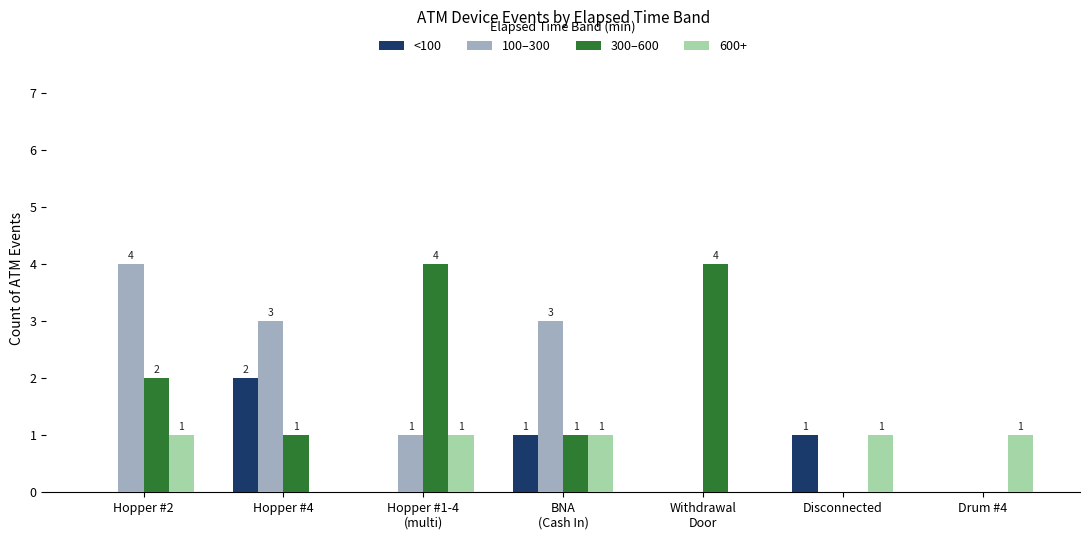

What is the sum of all 100–300 values?

11